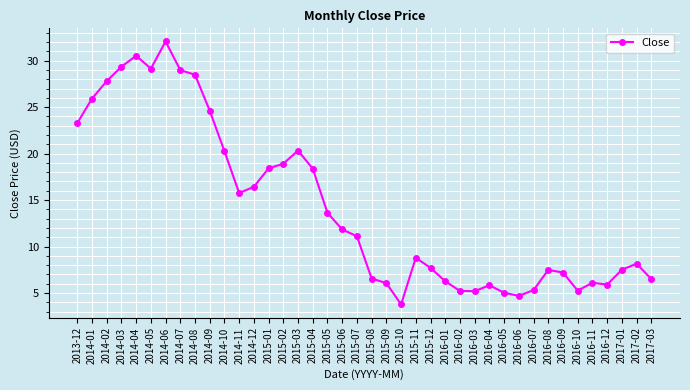

Between 2014-01 and 2015-06, which is larger?

2014-01